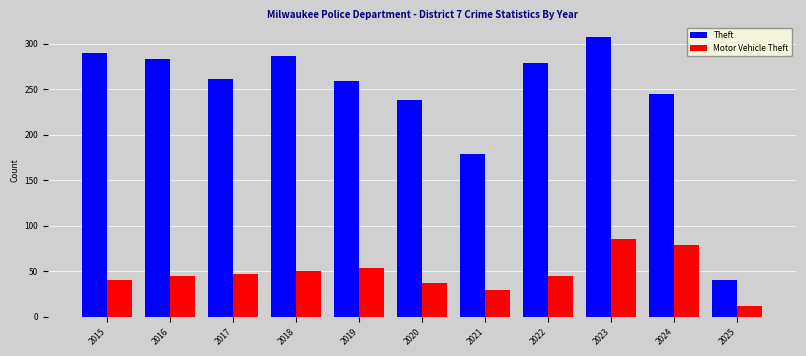

Reading right to left, what are all the values shown in this chart?

Theft: 40	245	307	279	179	238	259	287	261	283	290
Motor Vehicle Theft: 12	79	86	45	30	37	54	50	47	45	40